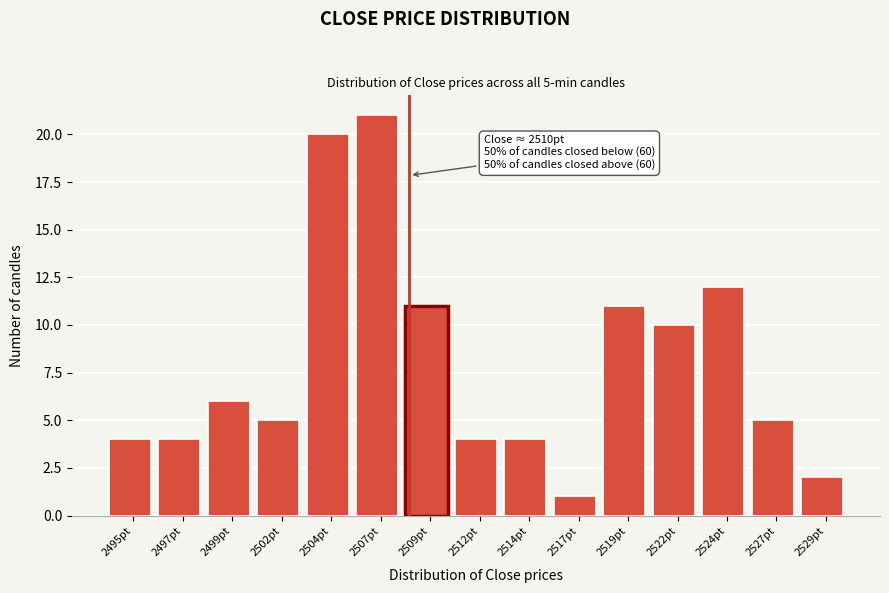

Reading right to left, list all the values displayed in this chart.

2	5	12	10	11	1	4	4	11	21	20	5	6	4	4